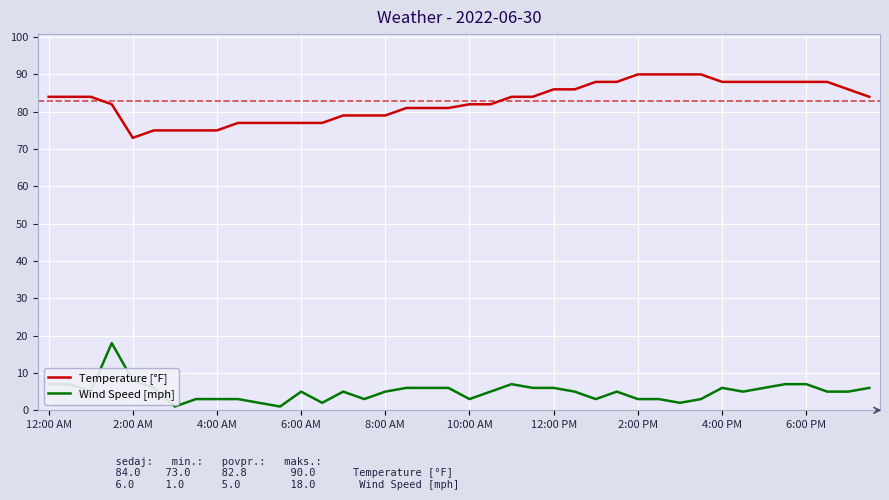

What is the sum of all Temperature [°F] values?

3310